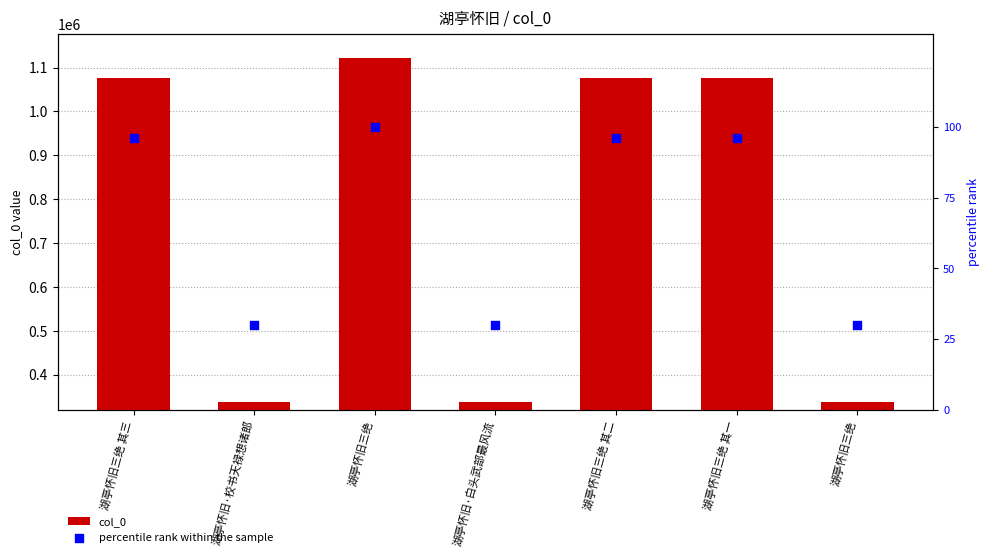

Which series reaches the minimum Y coordinate?

percentile rank within the sample